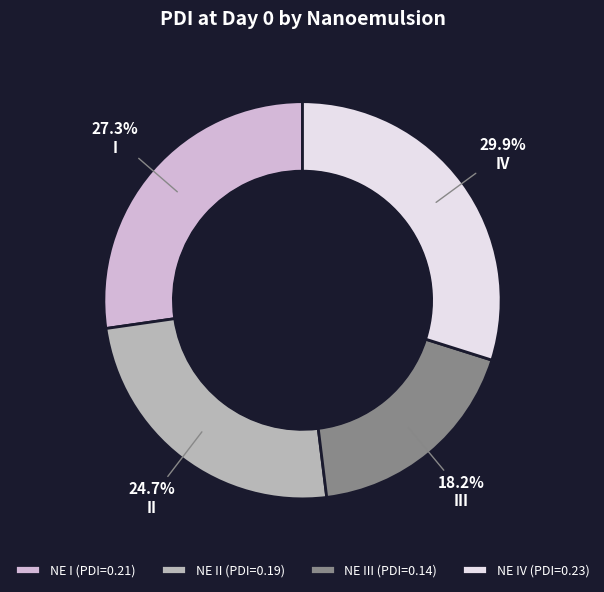

Does any single category account for the majority?

No